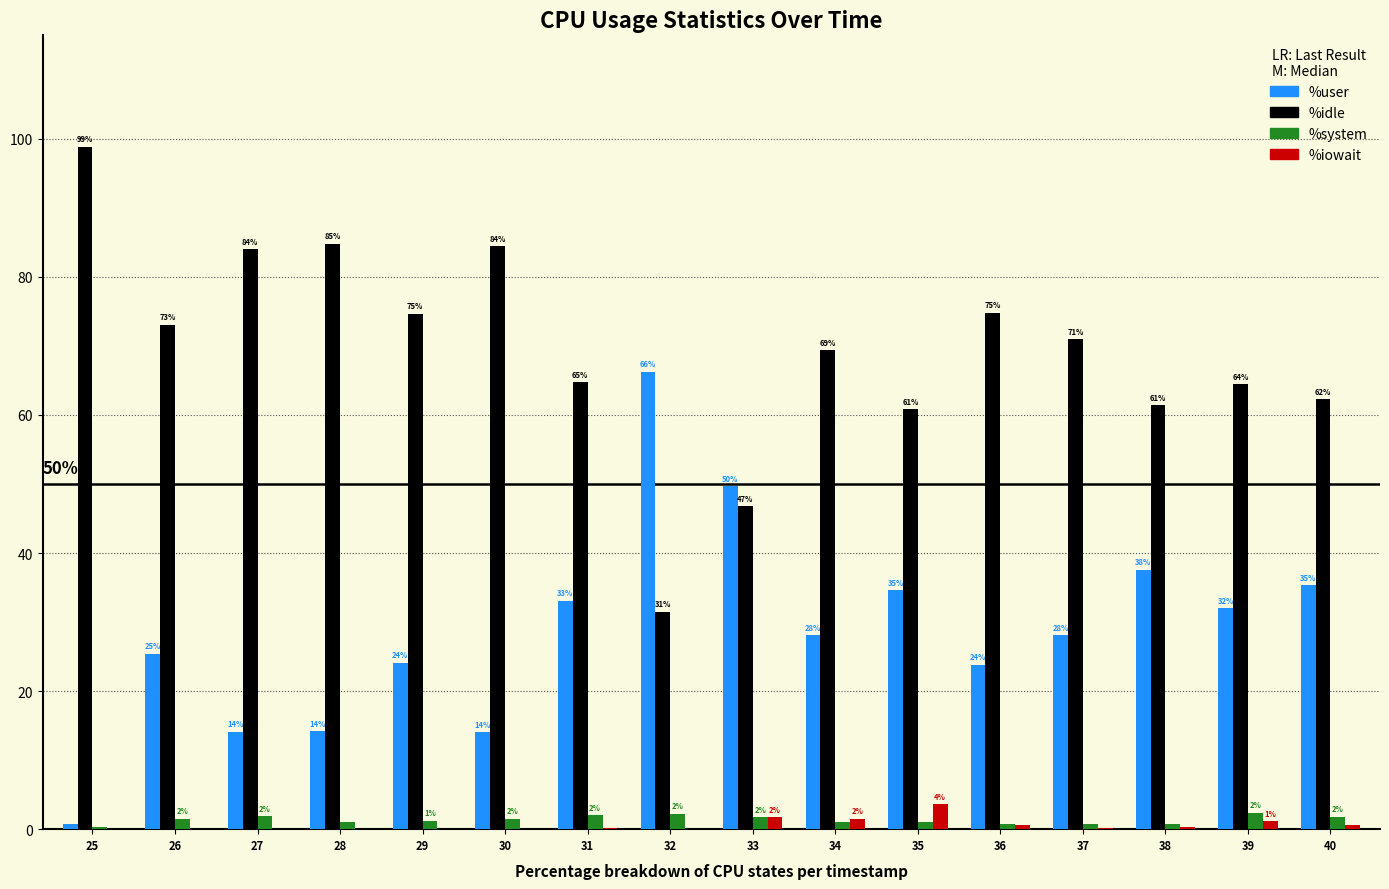

Where is %idle nearest to the value 65?

31